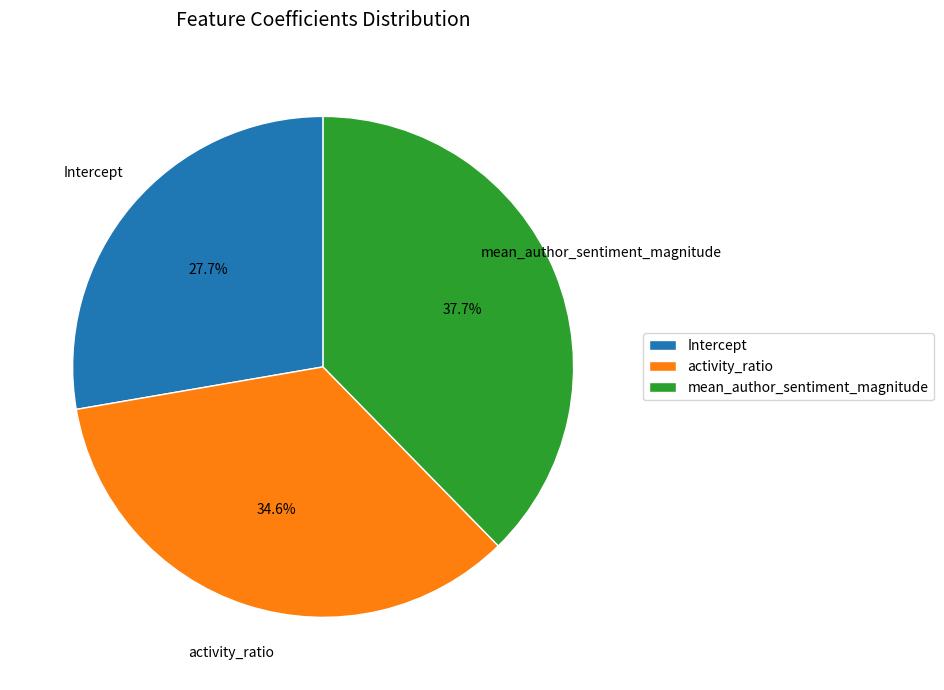

Does mean_author_sentiment_magnitude account for over 50% of the chart?

No